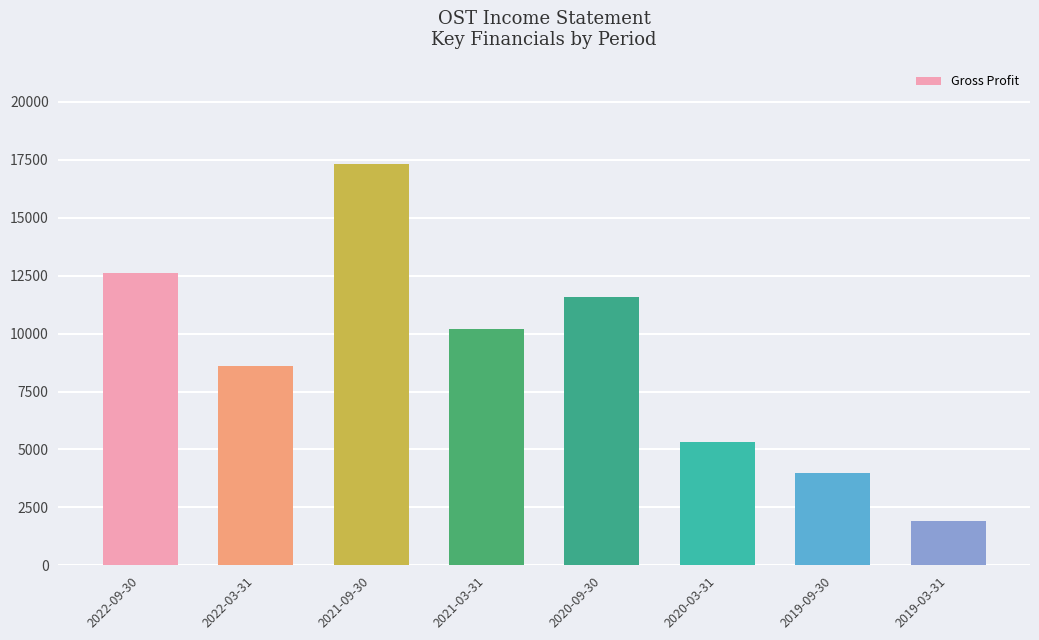

What is the label of the 2nd bar from the left?

2022-03-31